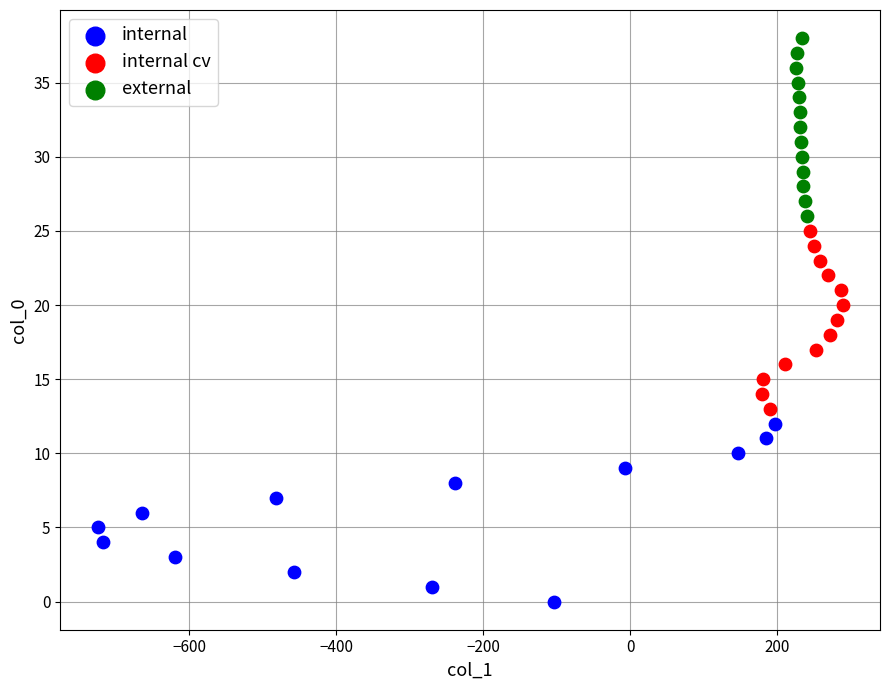

Which series contains the lowest Y value?

internal